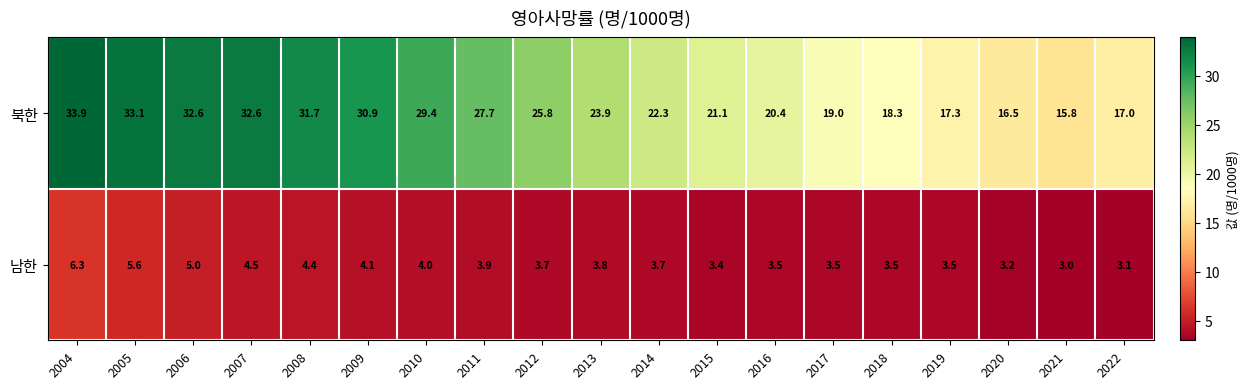

Between 2012 and 2020, which series saw the biggest shift?

북한